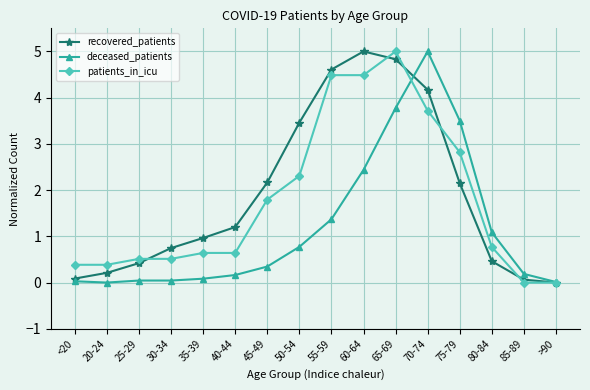

What is the difference between the highest and lowest values at 25-29?

0.5